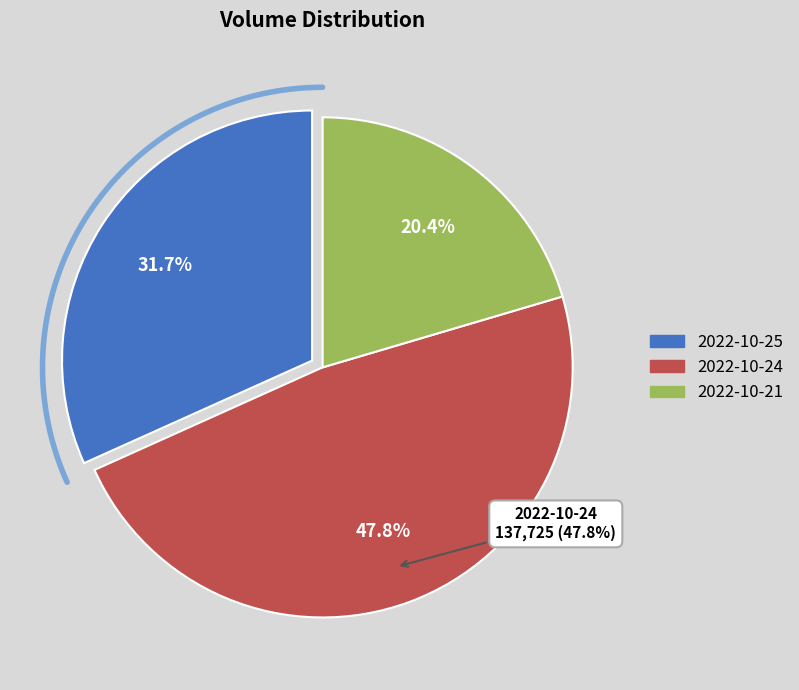

The 2022-10-21 slice represents 11% of the pie. True or false?

False